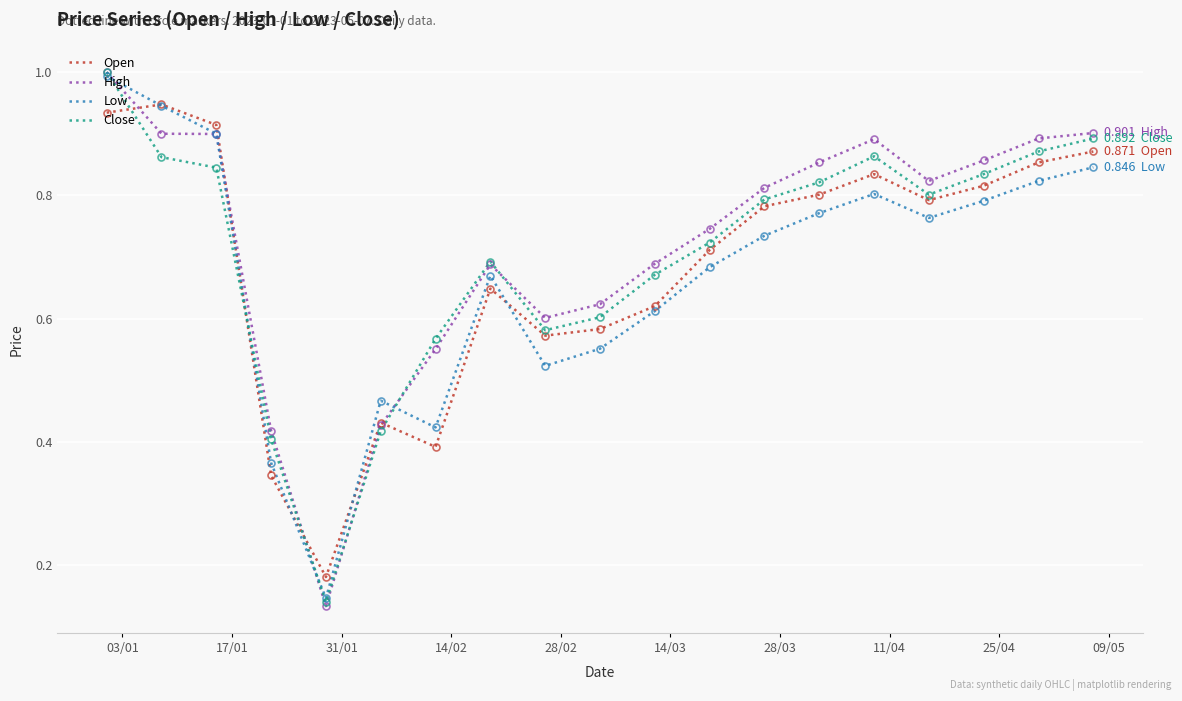

Which series has the widest spread of values?

High